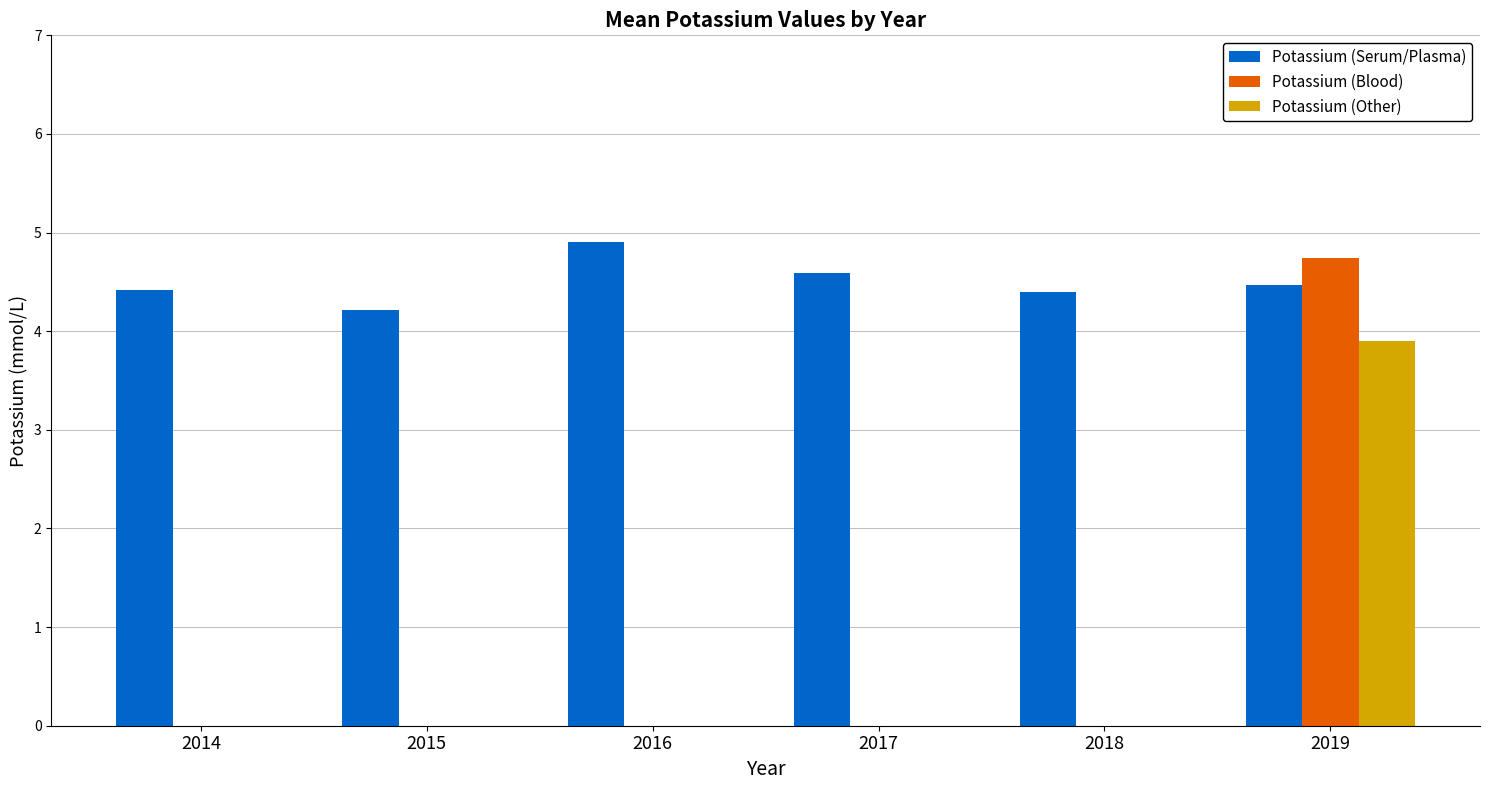

Is it true that Potassium (Serum/Plasma) equals 5.7 at 2015?

False